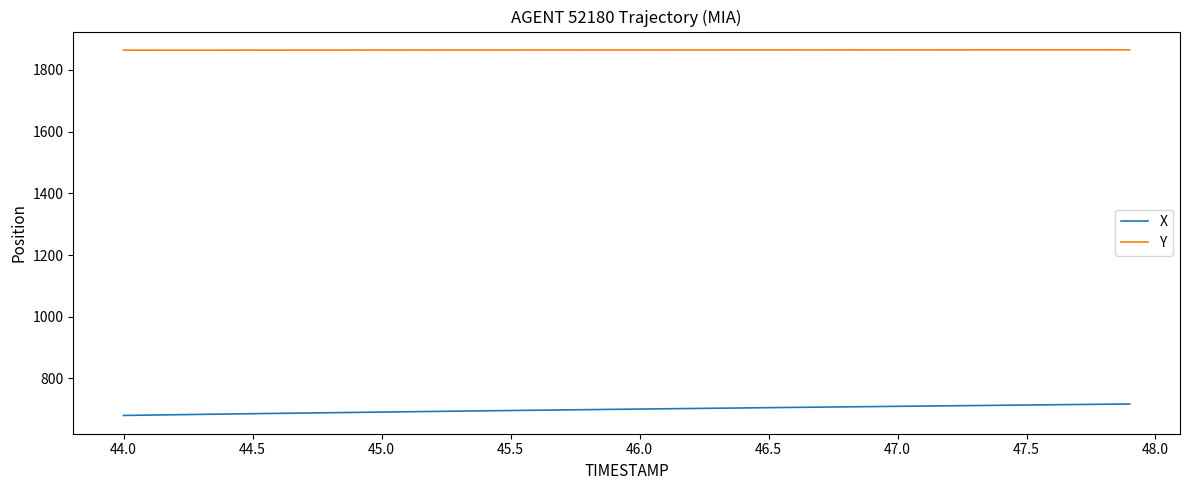

True or false: Y and X cross at least once.

False